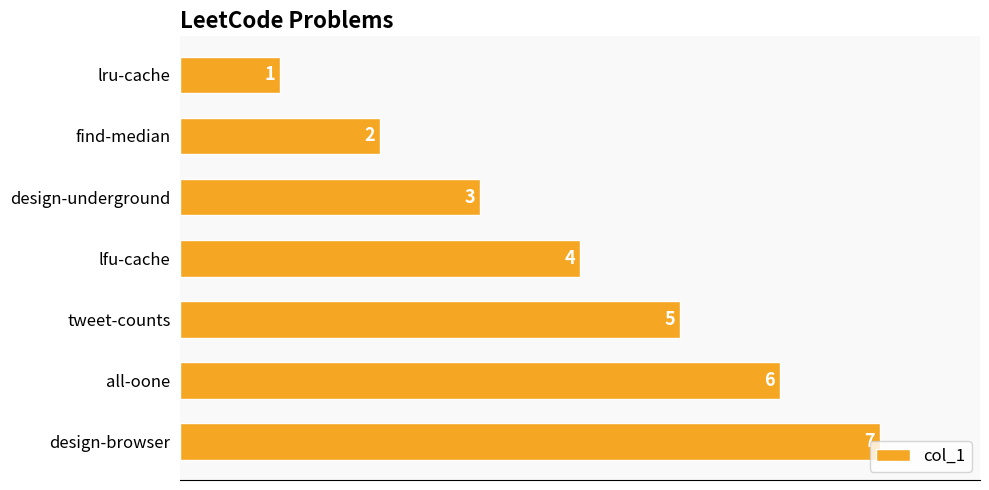

What is the change in value from design-underground to all-oone?

+3